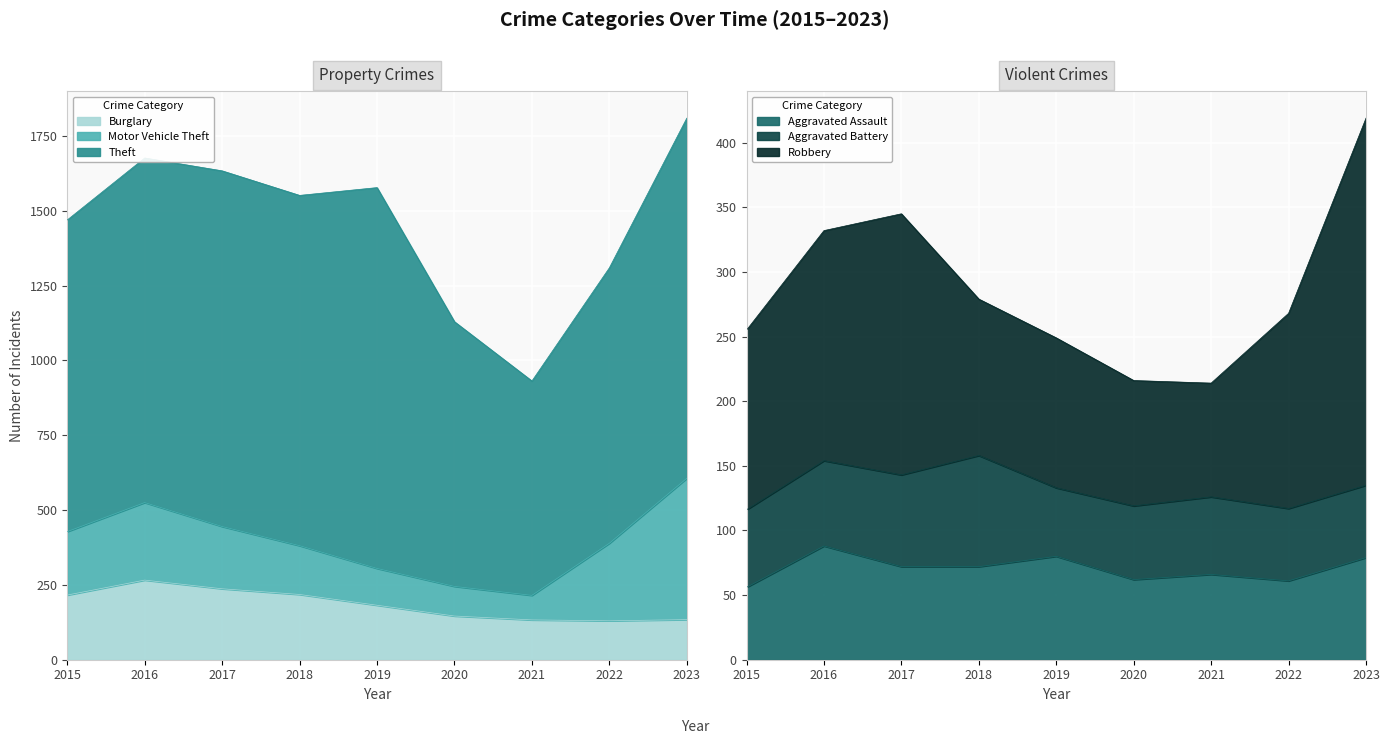

Reading left to right, what are all the values shown in this chart?

Aggravated Assault: 56	88	72	72	80	62	66	61	79
Aggravated Battery: 60	66	71	86	53	57	60	56	56
Burglary: 216	266	237	218	182	146	133	130	134
Motor Vehicle Theft: 212	259	208	163	123	99	82	259	472
Robbery: 139	178	202	121	116	97	88	151	284
Theft: 1041	1151	1188	1170	1272	884	716	920	1203